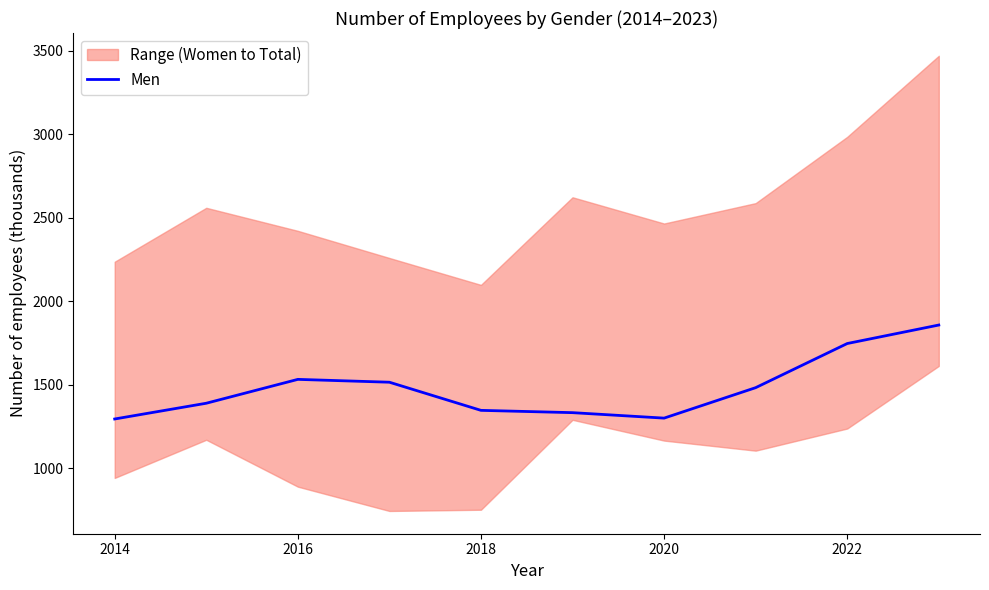

True or false: there are more than 0 points higher than both neighbors.

True